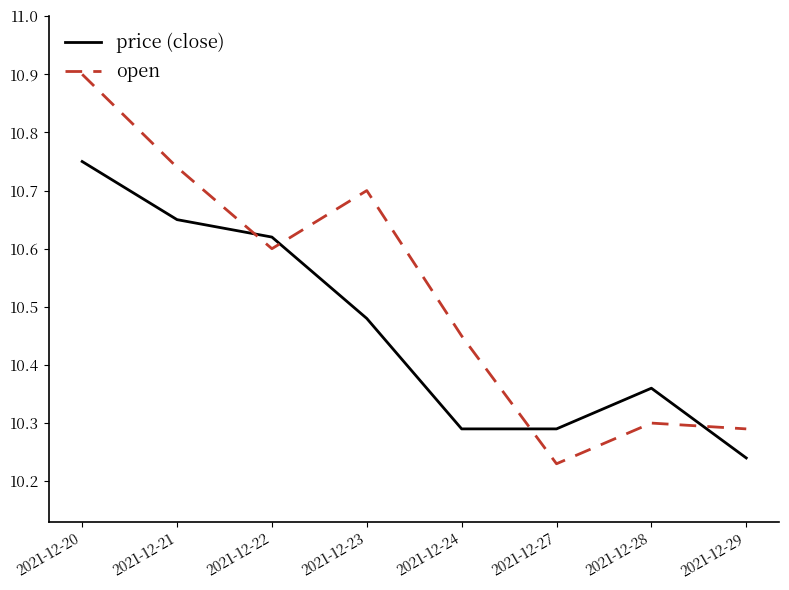

What is the total value across all series at 2021-12-28?

20.7